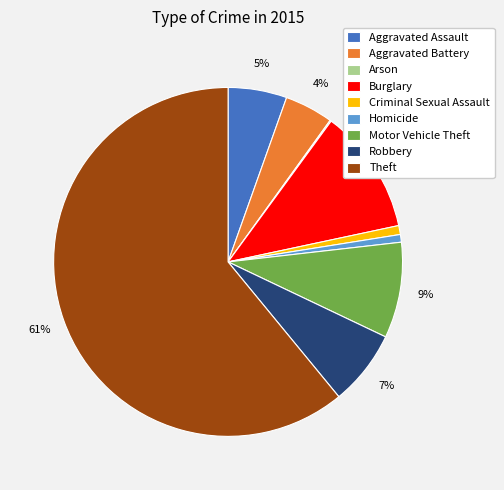

Between Homicide and Aggravated Battery, which is larger?

Aggravated Battery